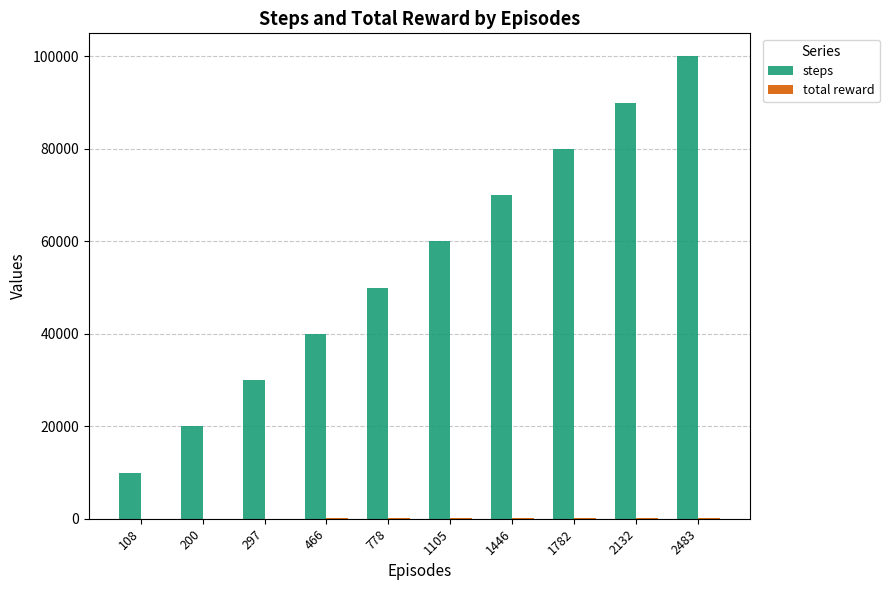

Are the bars horizontal?

No